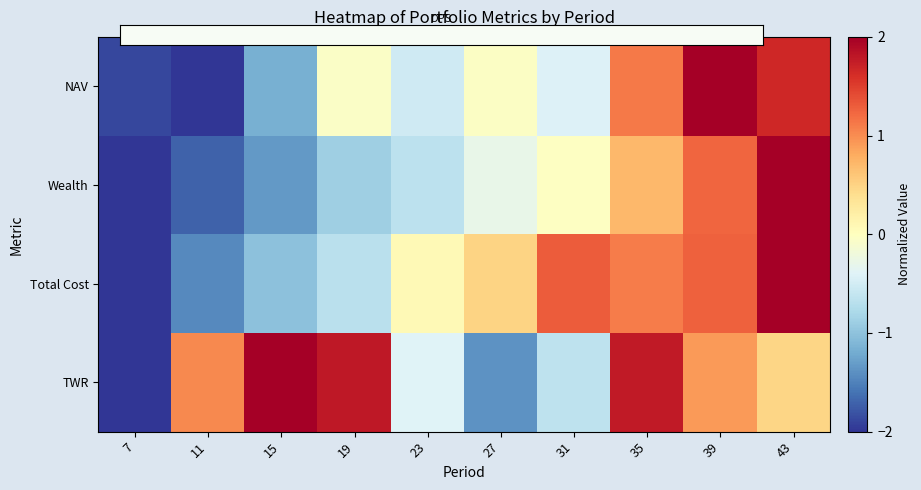

What is the spread (max minus min) of values at 39?

1.3